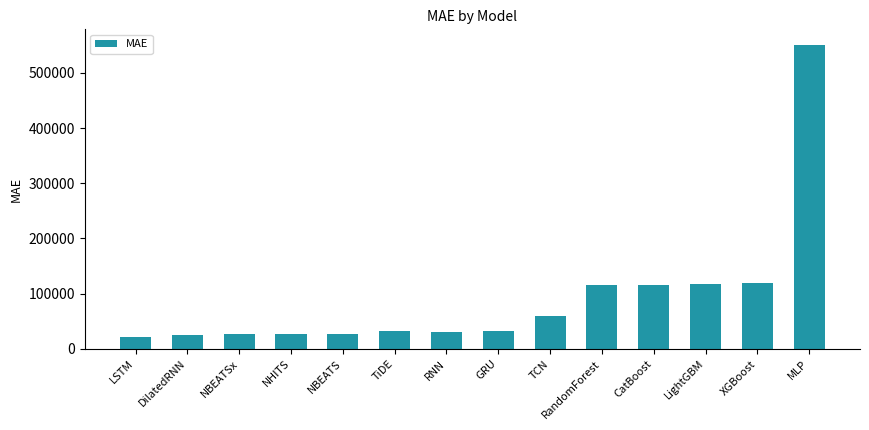

What is the label of the 1st bar from the right?

MLP